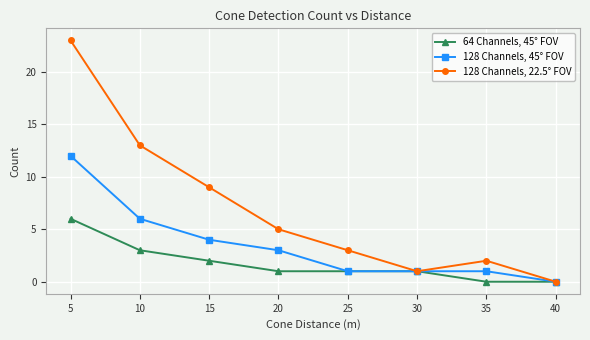

What are all the series names shown in the legend?

64 Channels, 45° FOV, 128 Channels, 45° FOV, 128 Channels, 22.5° FOV